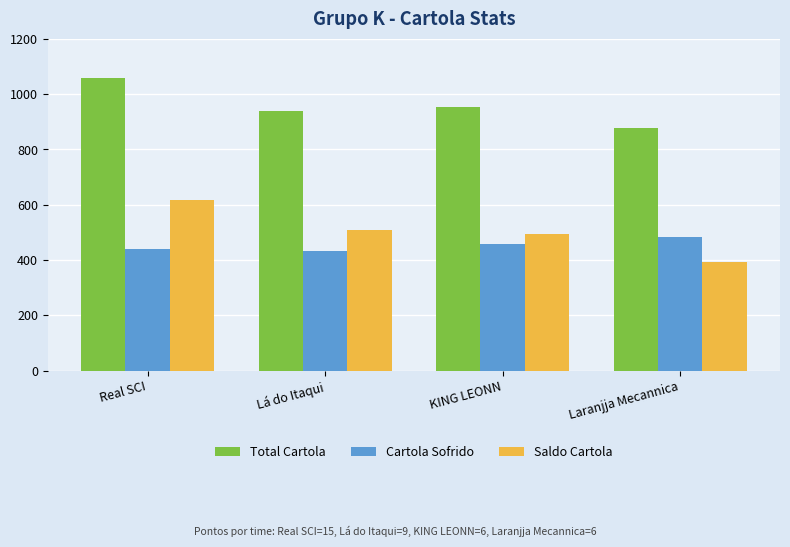

What is the label of the 4th bar from the left?

Laranjja Mecannica